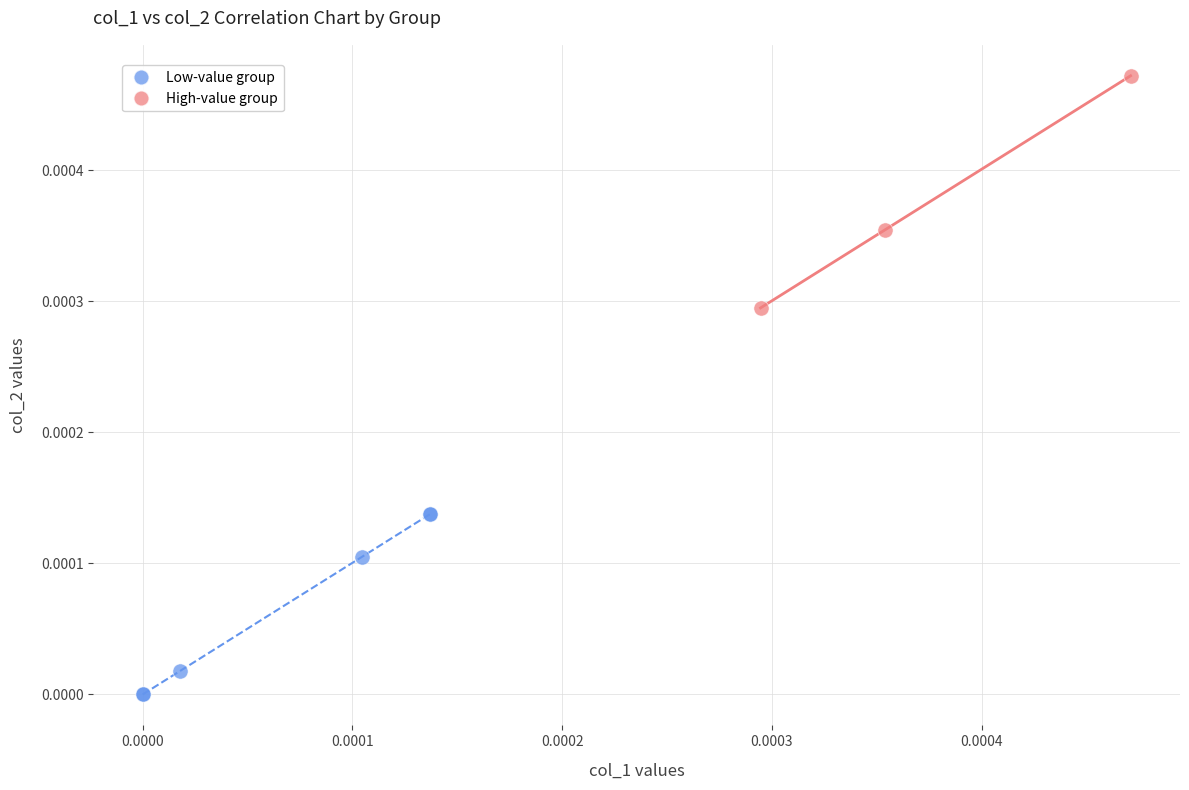

What are all the series names shown in the legend?

Low-value group, High-value group